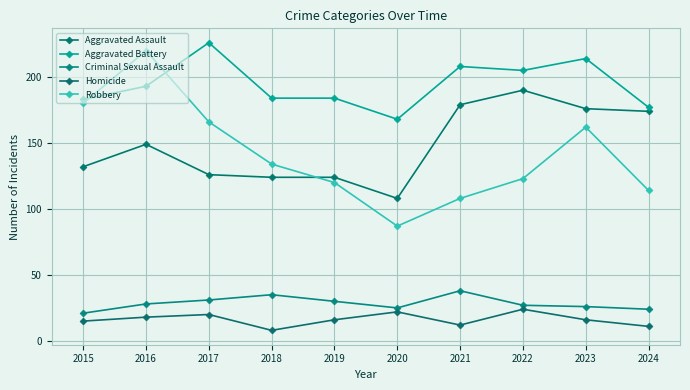

Which series has the largest total across all categories?

Aggravated Battery